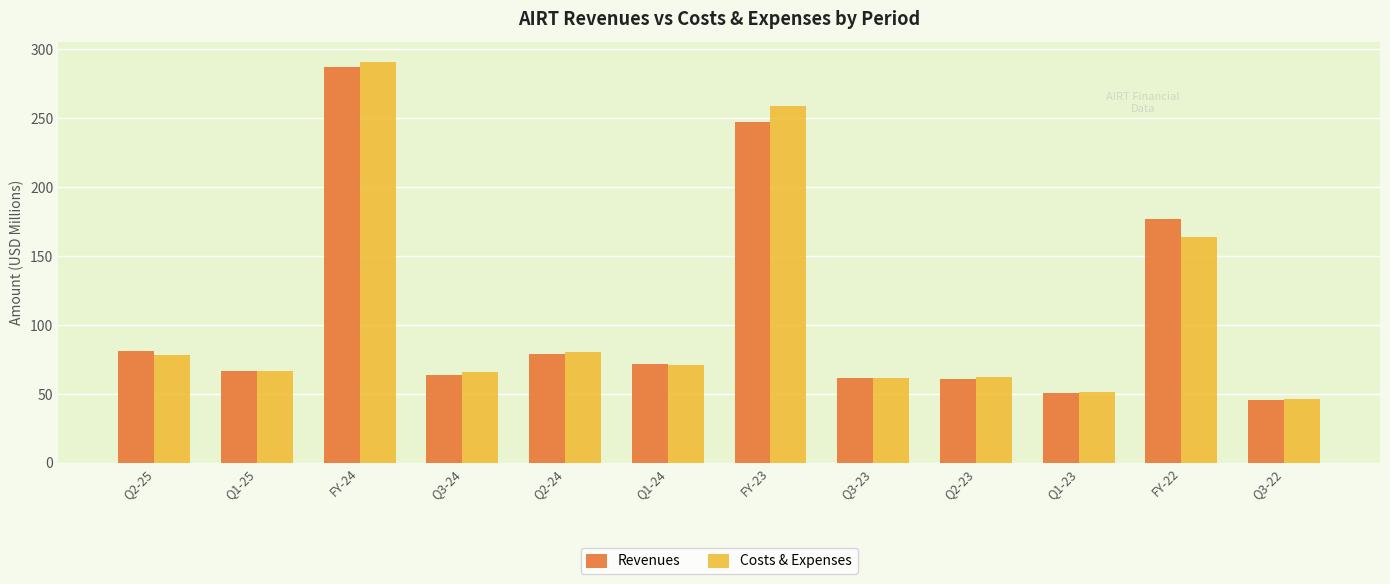

The Revenues series shows 71.4 at Q1-24. True or false?

True